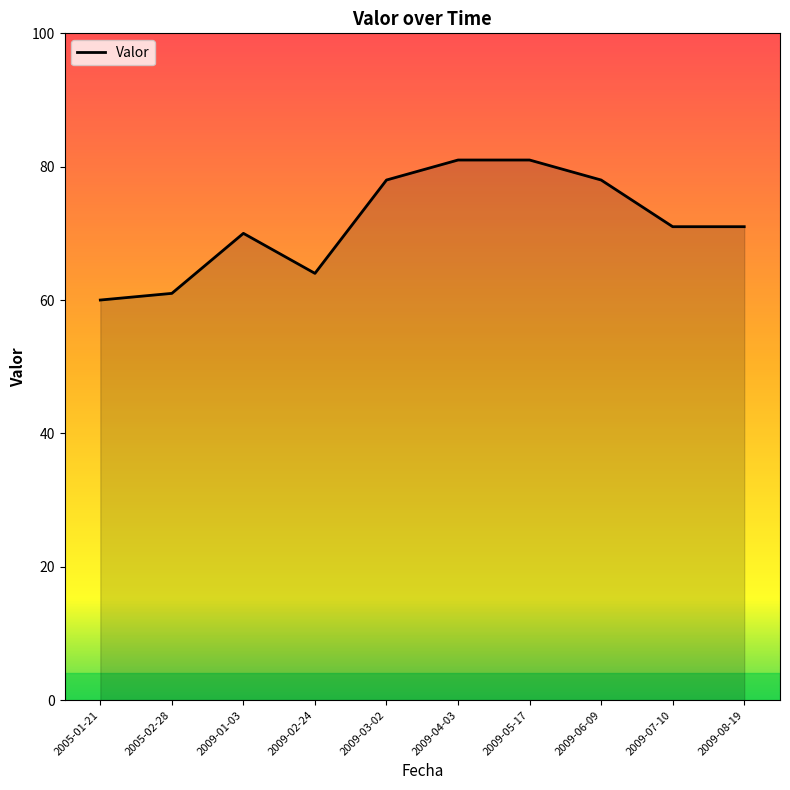

Which has a higher value, 2009-05-17 or 2005-01-21?

2009-05-17